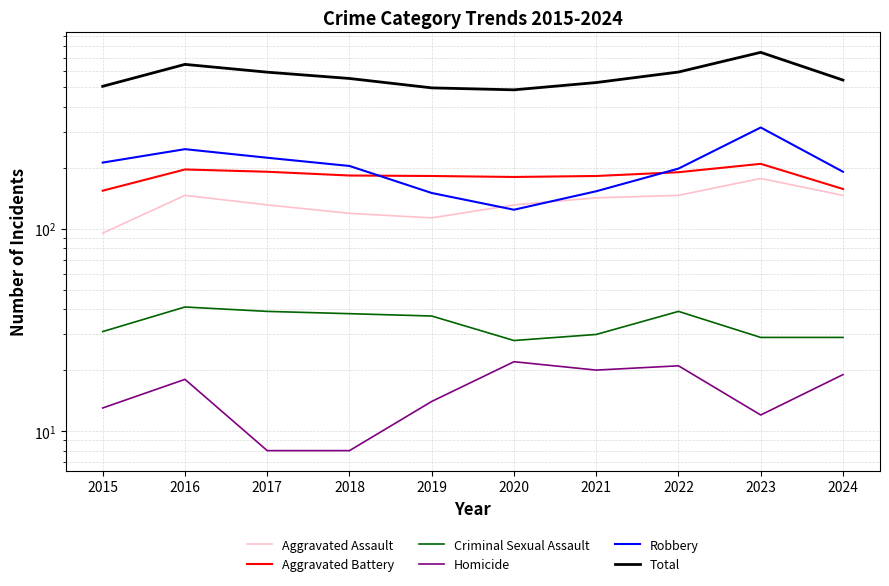

What are all the series names shown in the legend?

Aggravated Assault, Aggravated Battery, Criminal Sexual Assault, Homicide, Robbery, Total